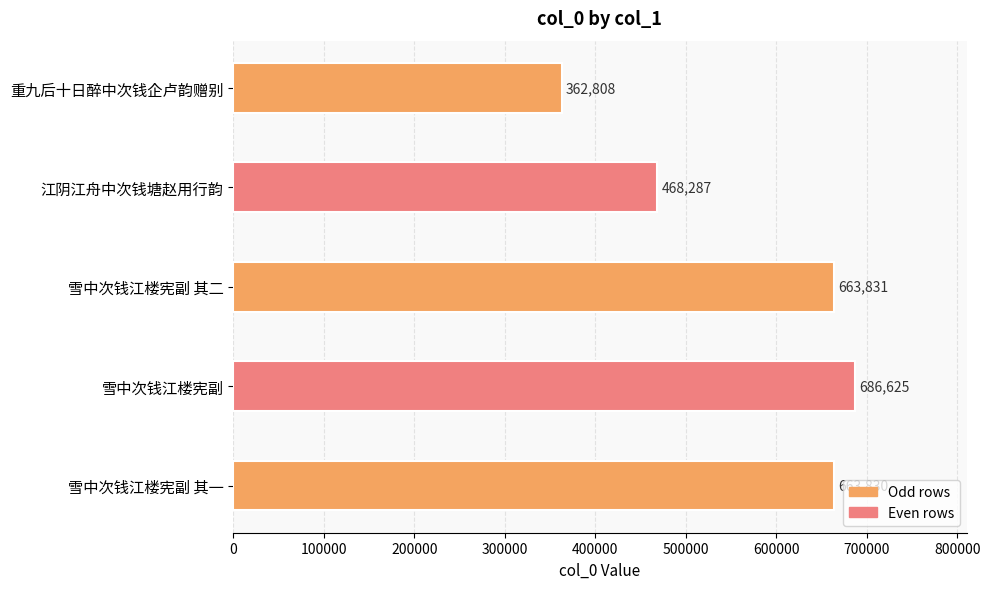

At which label is the value closest to 524716?

江阴江舟中次钱塘赵用行韵